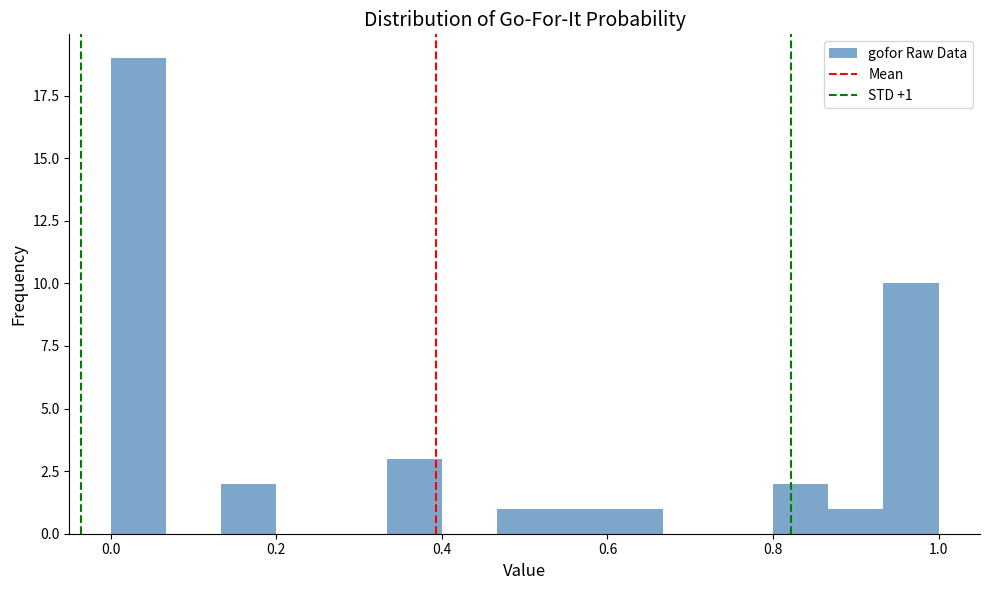

Read against the x-axis, roughly where is the centre of the tallest bar?

0.04